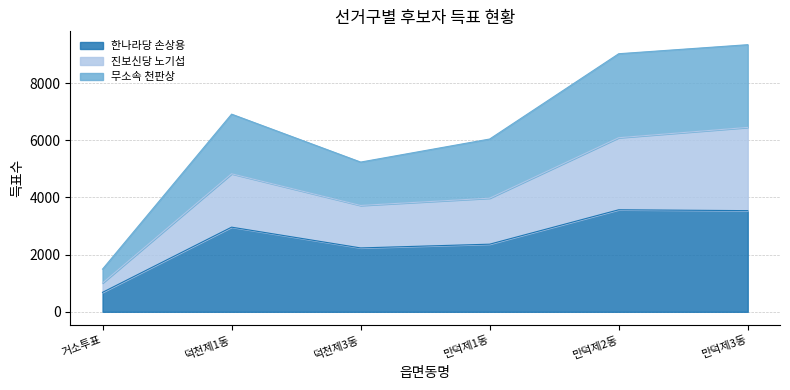

Is the value of 무소속 천판상 at 거소투표 greater than the value of 진보신당 노기섭 at 거소투표?

Yes